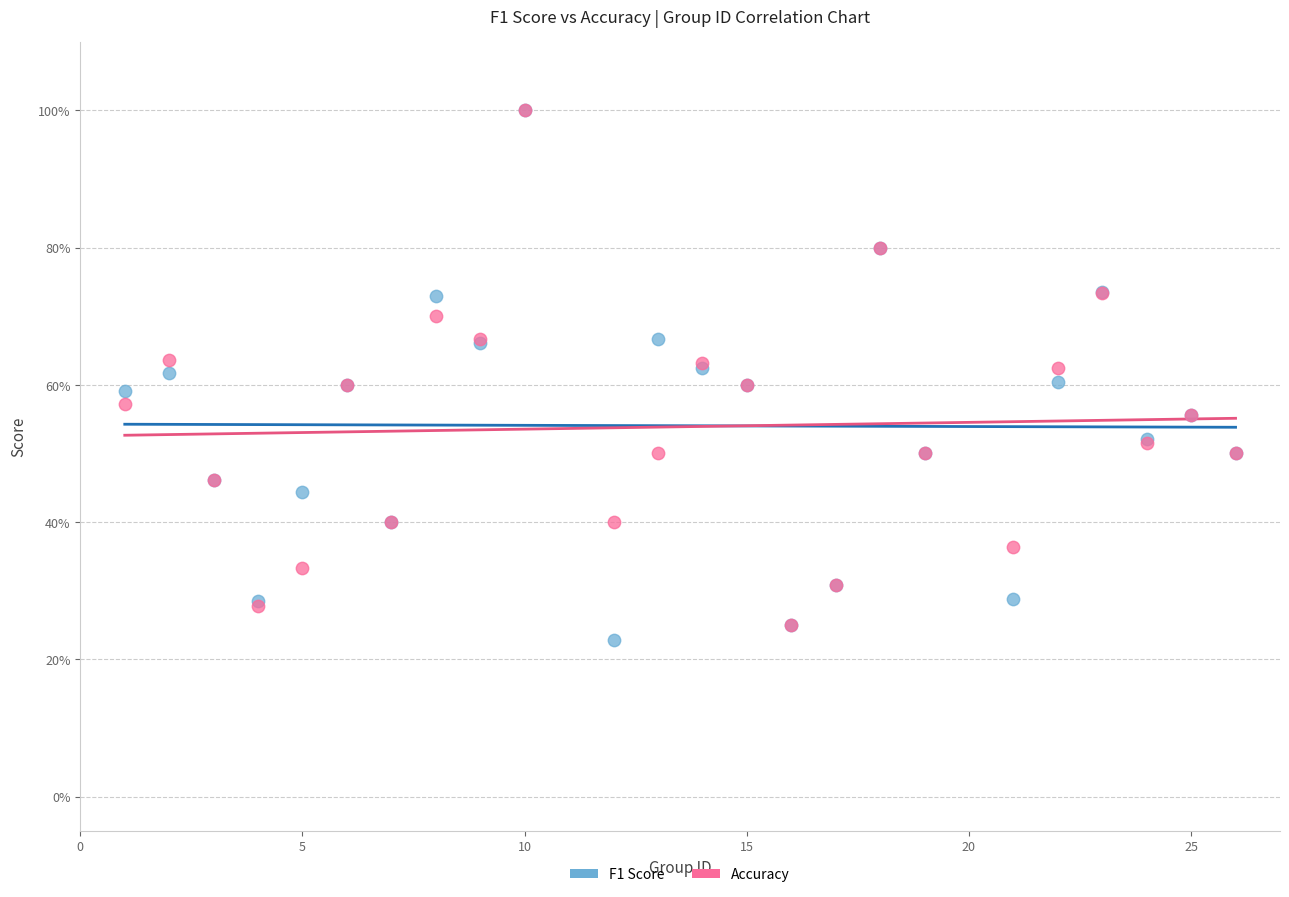

Which series reaches the minimum Y coordinate?

F1 Score